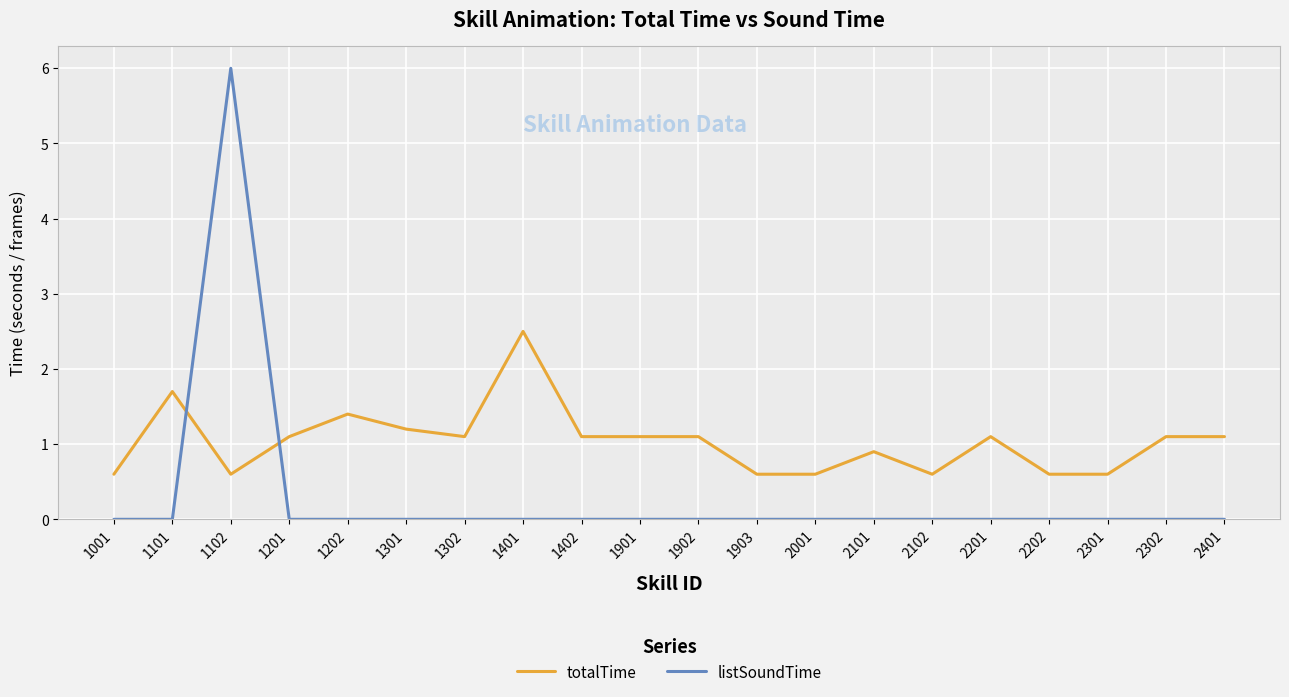

What is the difference between the maximum and minimum values in the listSoundTime series?

6.0